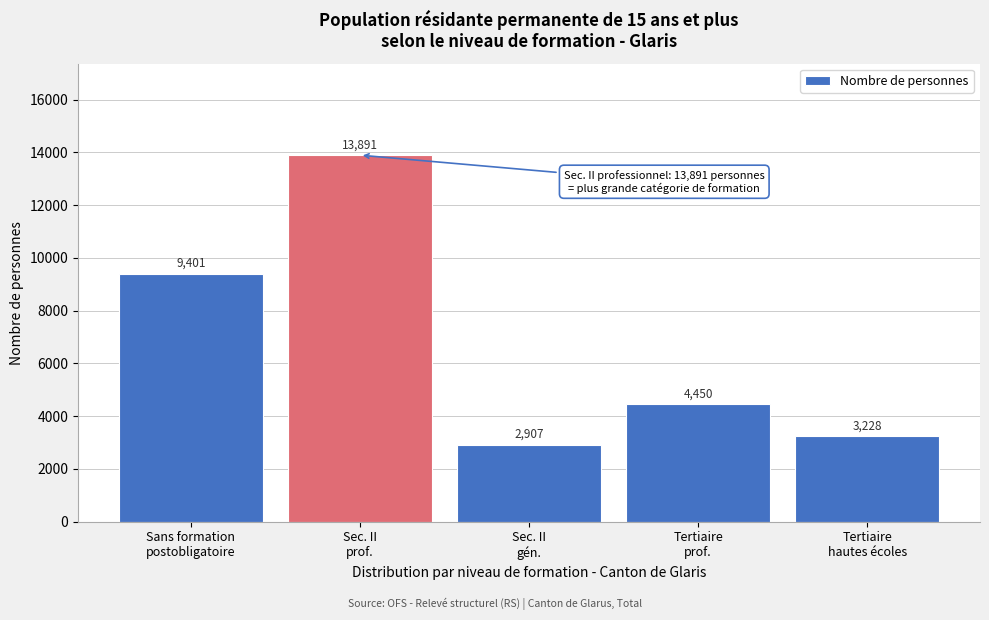

What is the value of the 1st bar from the left?

9401.2